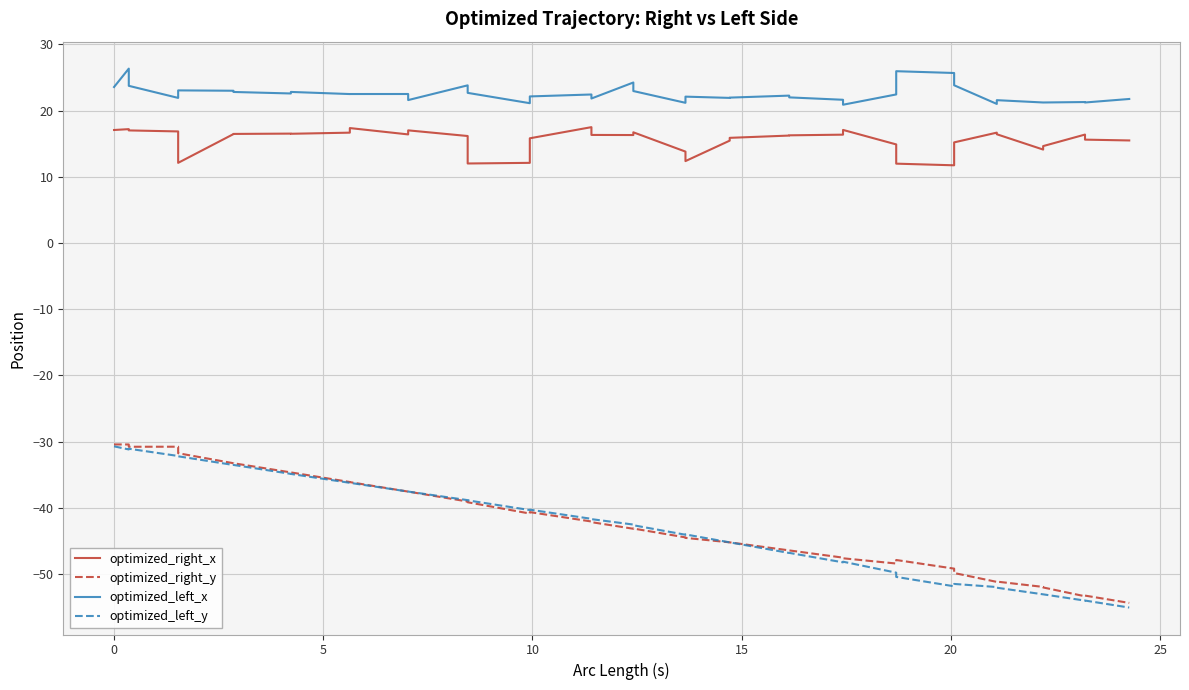

Reading left to right, transcribe all the data shown in this chart.

optimized_right_x: 17.1	17.2	17.0	16.8	12.1	16.4	16.5	16.5	16.5	16.7	17.4	16.4	17.0	16.2	12.0	12.1	15.8	17.5	16.3	16.3	16.7	13.8	12.4	15.5	15.9	16.2	16.3	16.4	17.1	14.9	12.0	11.7	15.2	16.7	16.4	14.1	14.6	16.4	15.6	15.5
optimized_right_y: -30.4	-30.4	-30.8	-30.8	-31.8	-33.3	-33.3	-34.7	-34.7	-36.1	-36.1	-37.6	-37.6	-39.1	-39.2	-40.9	-40.7	-42.1	-42.2	-43.2	-43.1	-44.5	-44.6	-45.2	-45.2	-46.5	-46.5	-47.5	-47.6	-48.4	-47.9	-49.2	-49.9	-51.2	-51.2	-52.0	-52.1	-53.4	-53.3	-54.4
optimized_left_x: 23.6	26.3	23.7	21.9	23.0	23.0	22.8	22.6	22.8	22.5	22.5	22.5	21.6	23.8	22.7	21.1	22.1	22.4	21.8	24.2	23.0	21.2	22.1	21.9	22.0	22.3	22.0	21.6	20.9	22.4	25.9	25.7	23.8	21.0	21.6	21.2	21.2	21.3	21.2	21.8
optimized_left_y: -30.7	-31.2	-31.1	-32.2	-32.2	-33.5	-33.5	-34.9	-34.9	-36.2	-36.2	-37.6	-37.6	-38.9	-38.9	-40.4	-40.3	-41.7	-41.7	-42.5	-42.7	-44.1	-44.0	-45.2	-45.2	-46.8	-46.8	-48.3	-48.2	-49.8	-50.5	-51.9	-51.5	-52.0	-52.1	-53.1	-53.1	-54.0	-54.0	-55.1